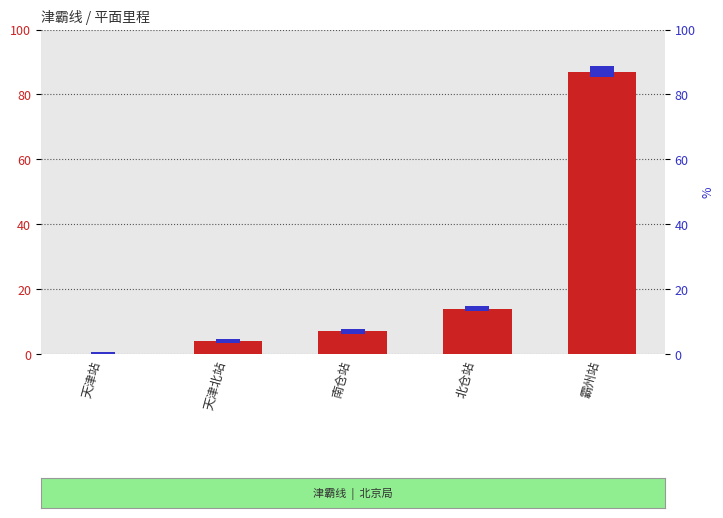

What is the sum of the values at 北仓站 and 南仓站?

21